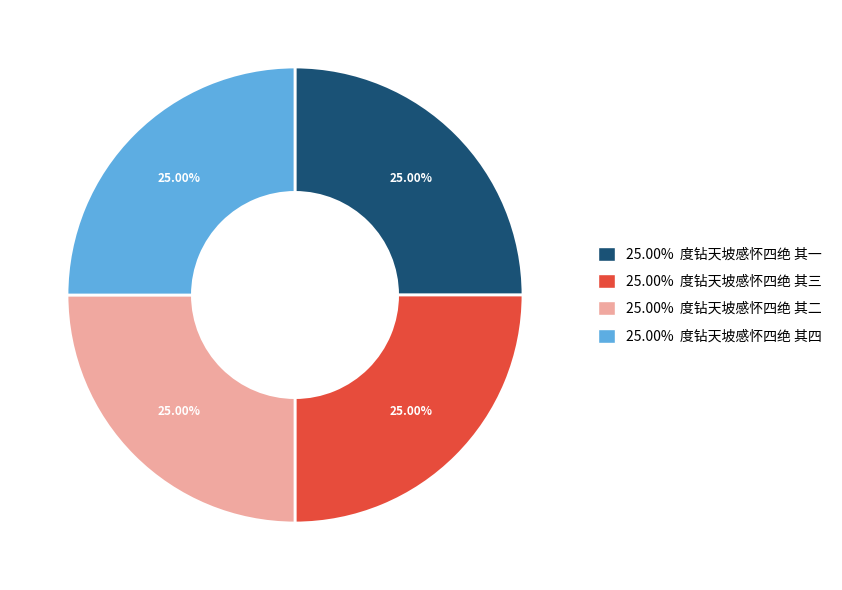

Does any single category account for the majority?

No